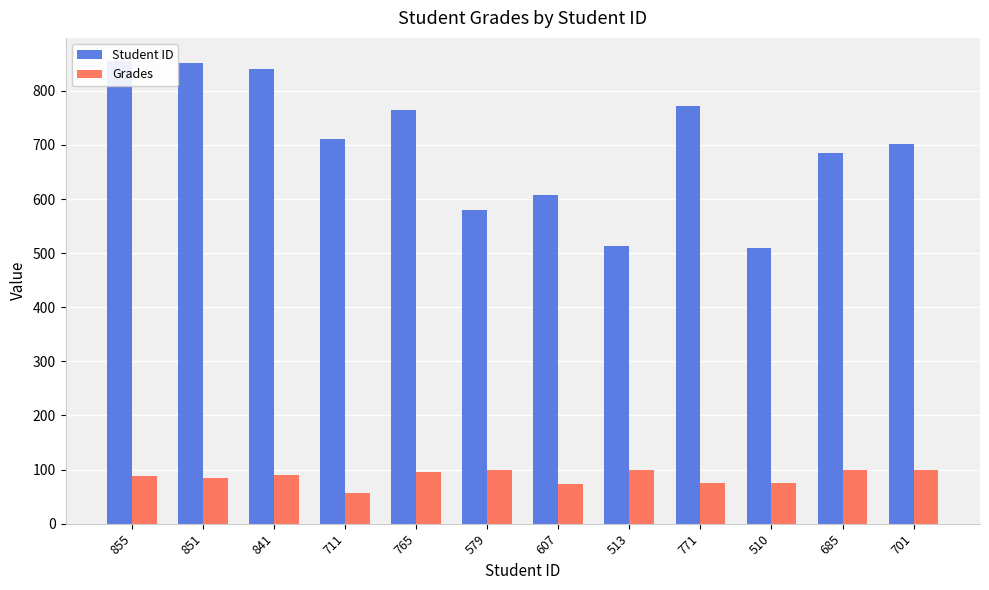

Rank the series at 685 from highest to lowest value.

Student ID, Grades